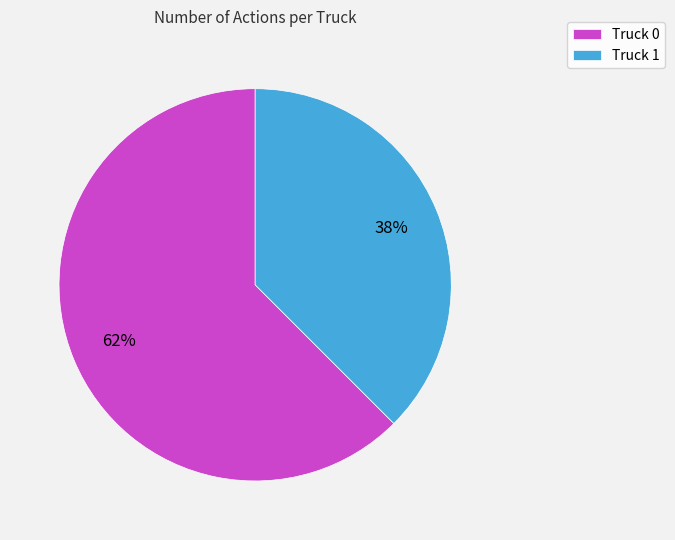

Do Truck 1 and Truck 0 together represent more than half of the pie?

Yes